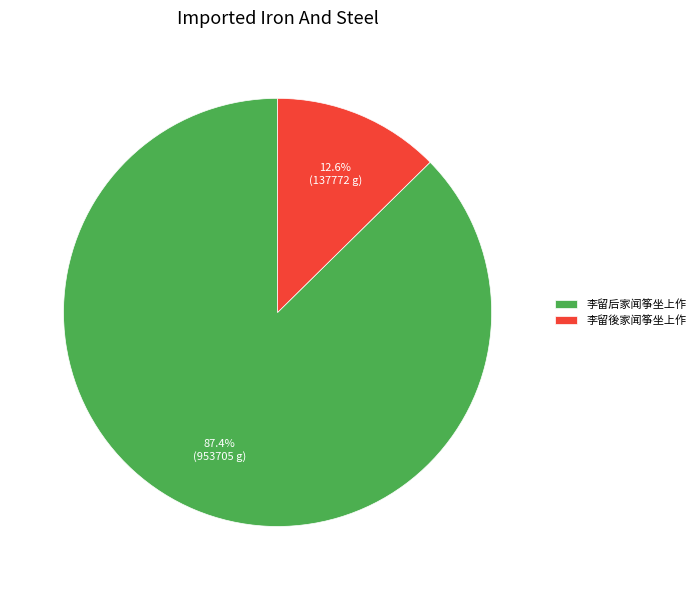

What is the largest slice in the pie chart?

李留后家闻筝坐上作